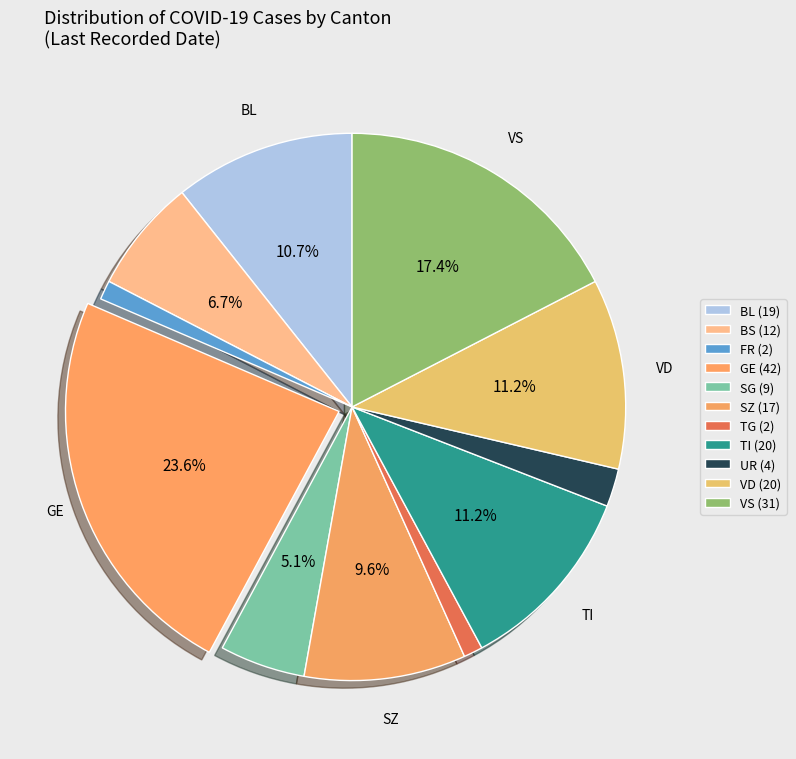

Count the number of slices in the pie.

11